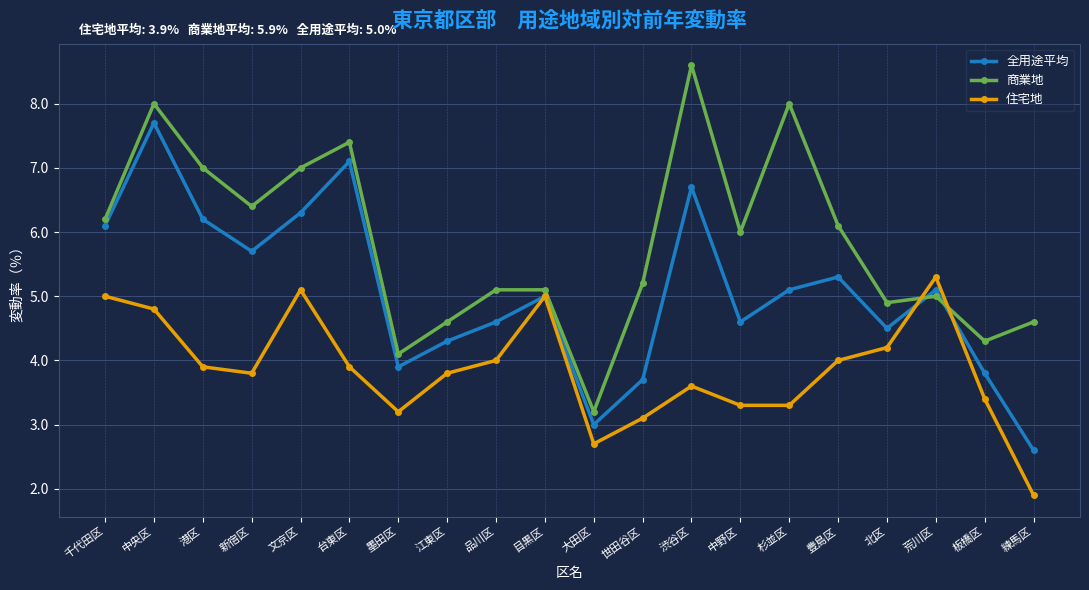

At which category does 商業地 reach its first local peak?

中央区